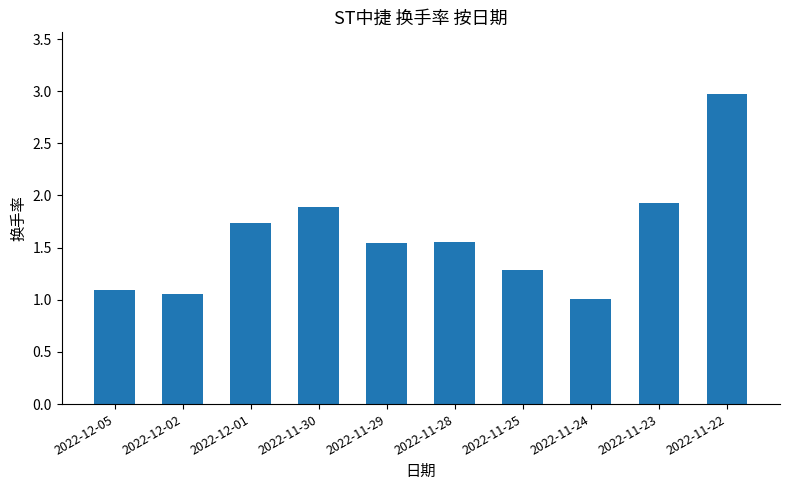

What is the difference between the maximum and minimum values?

2.0